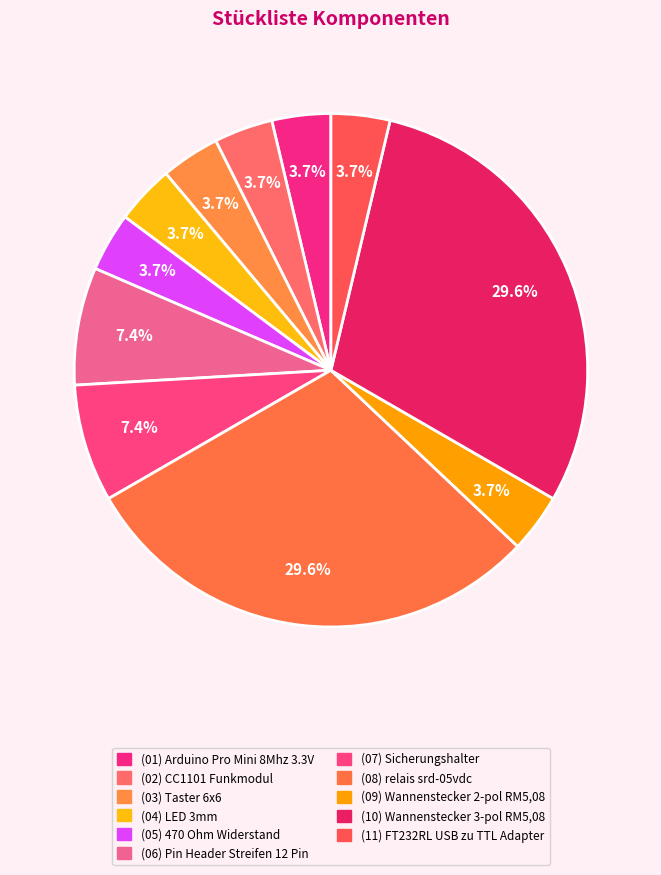

Count the number of slices in the pie.

11